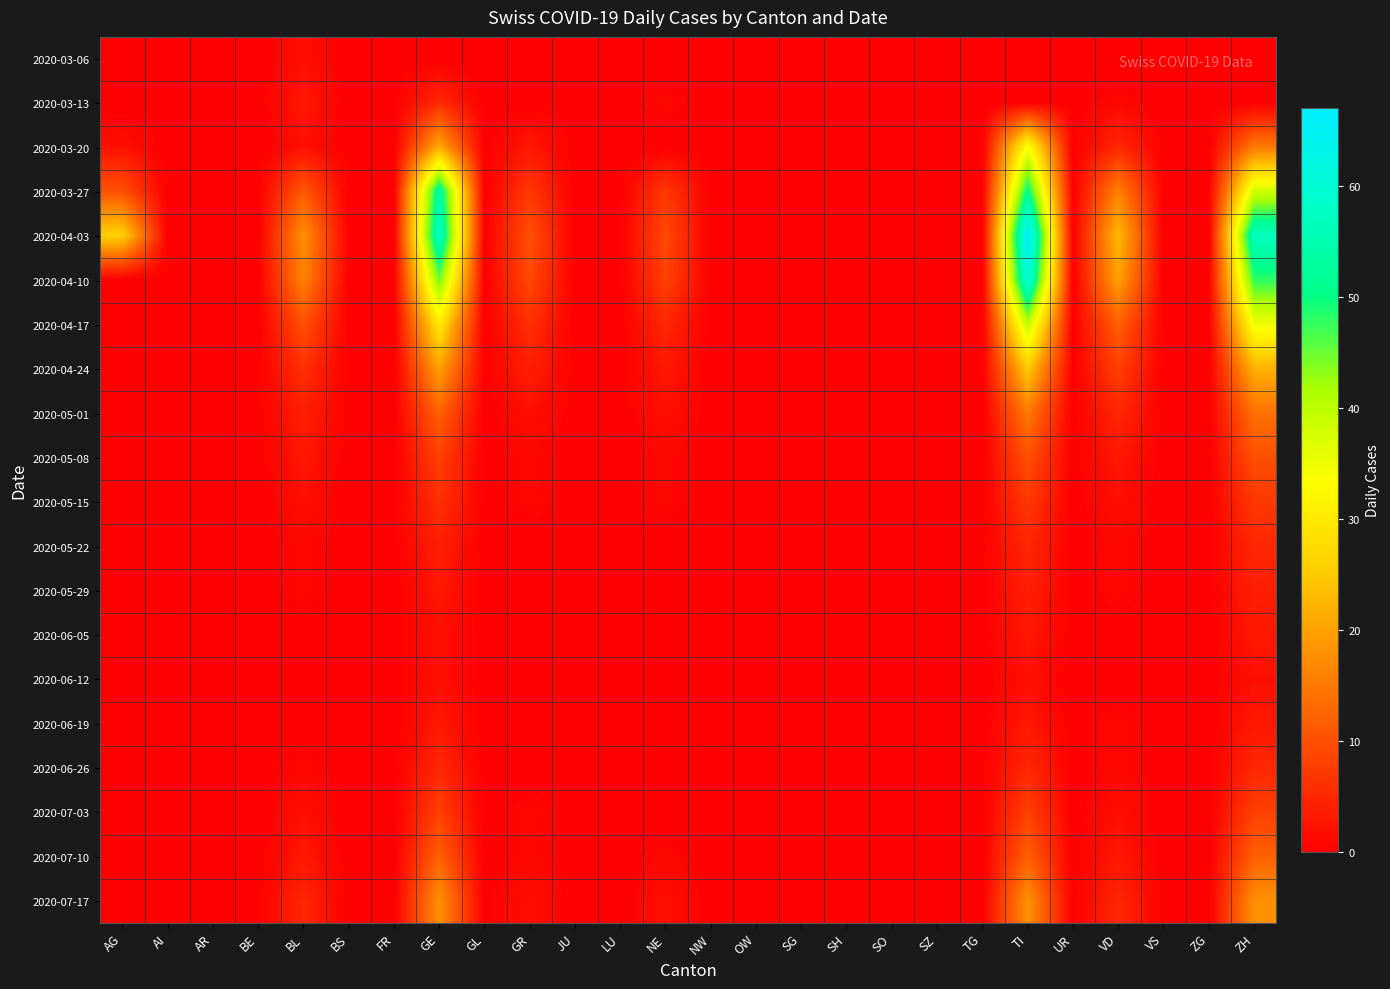

How many data points does each series have?

26